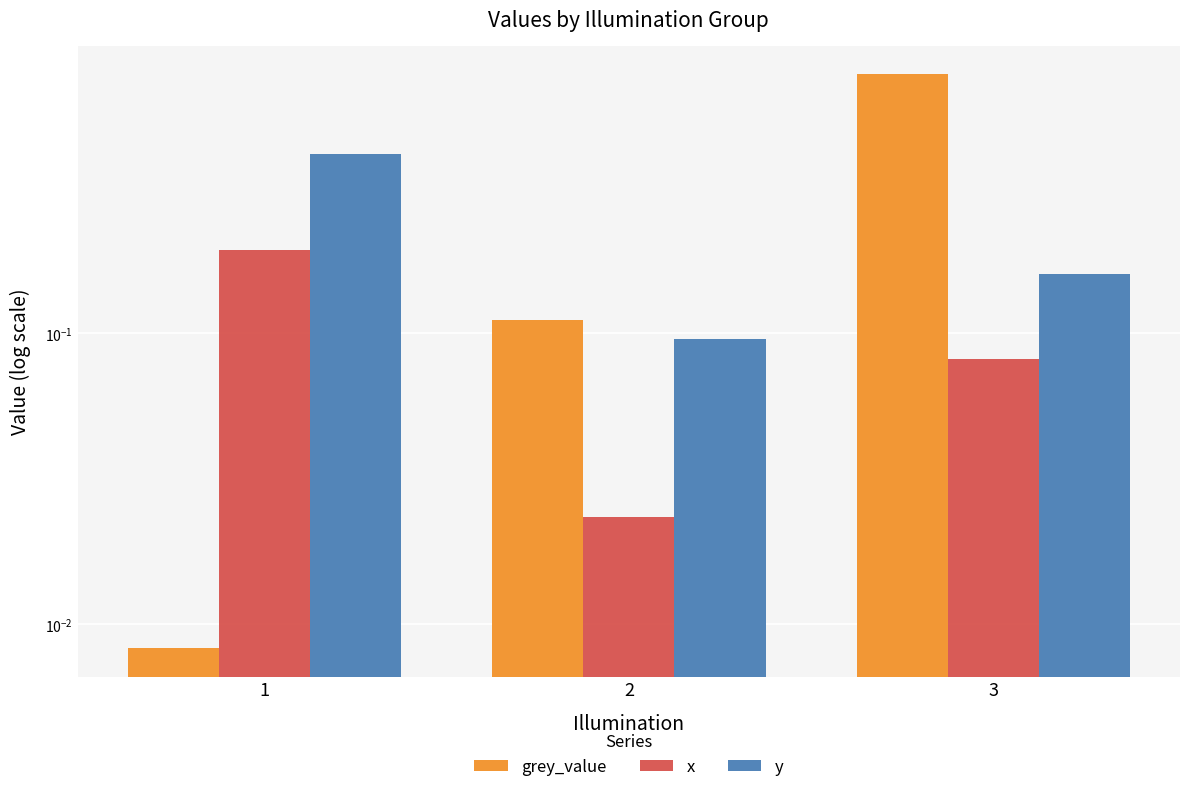

Reading left to right, extract all data points from this chart.

grey_value: 0.0	0.1	0.8
x: 0.2	0.0	0.1
y: 0.4	0.1	0.2